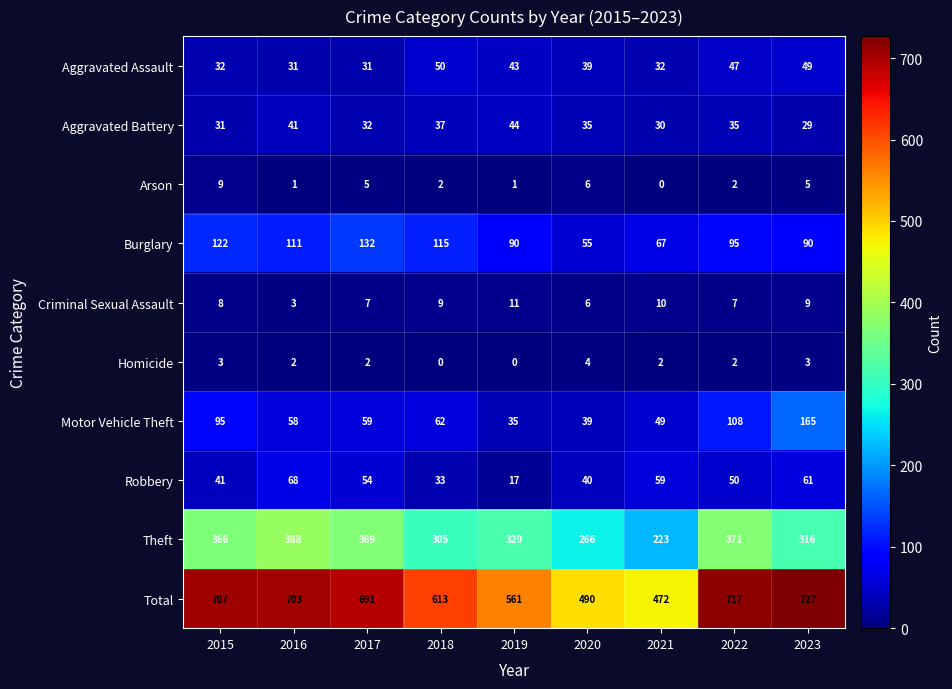

Rank the series by their maximum value, from lowest to highest.

Homicide, Arson, Criminal Sexual Assault, Aggravated Battery, Aggravated Assault, Robbery, Burglary, Motor Vehicle Theft, Theft, Total